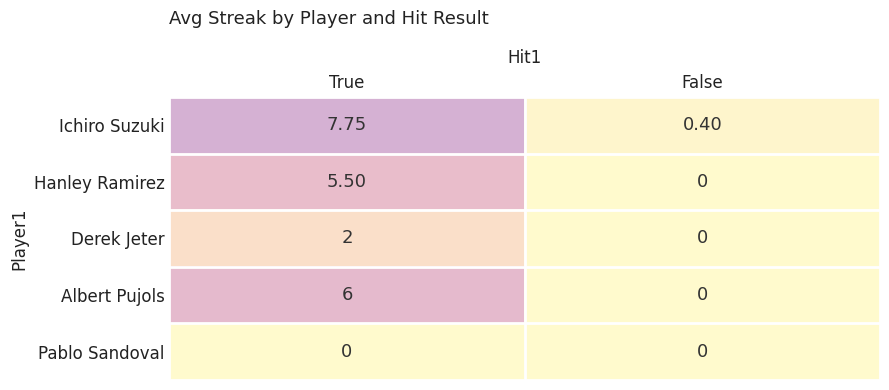

Which category has the lowest value in the Albert Pujols series?

False